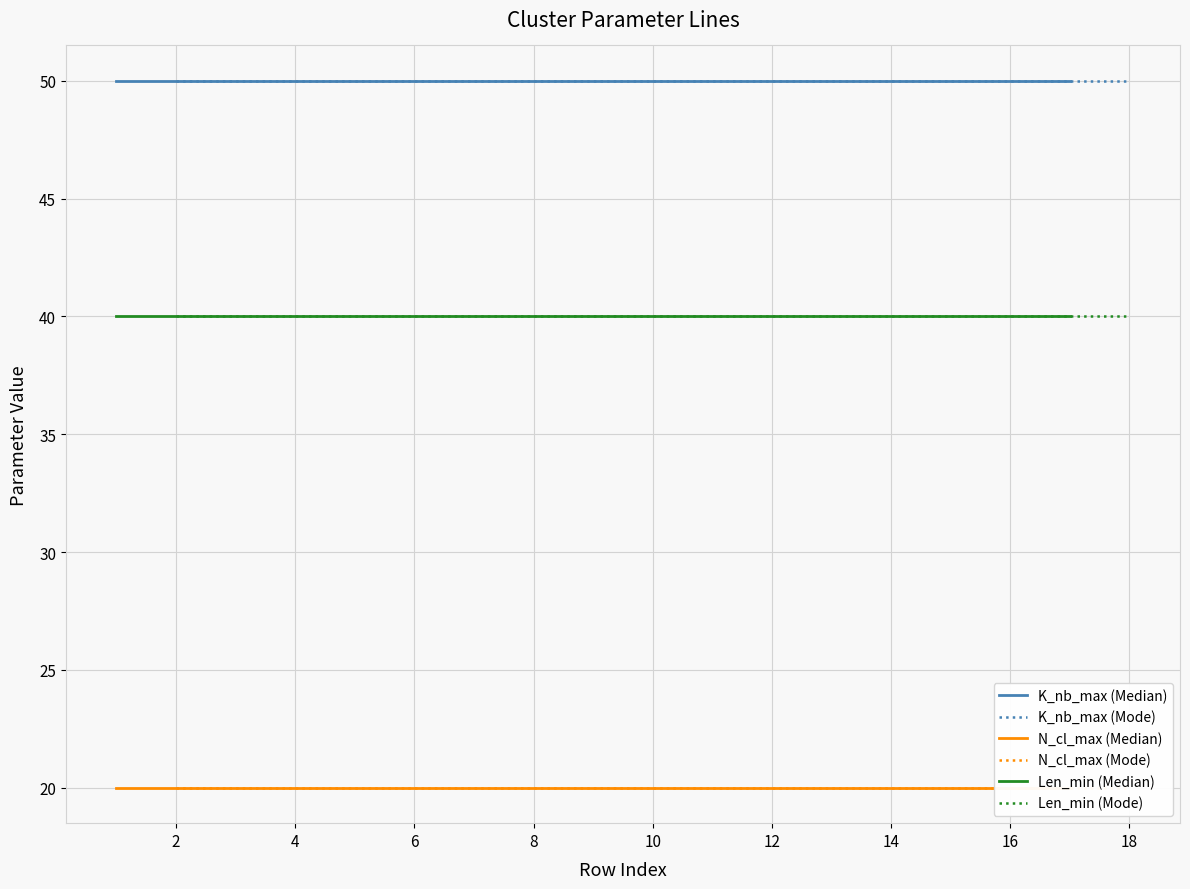

The Len_min (Mode) series shows 52 at 8. True or false?

False